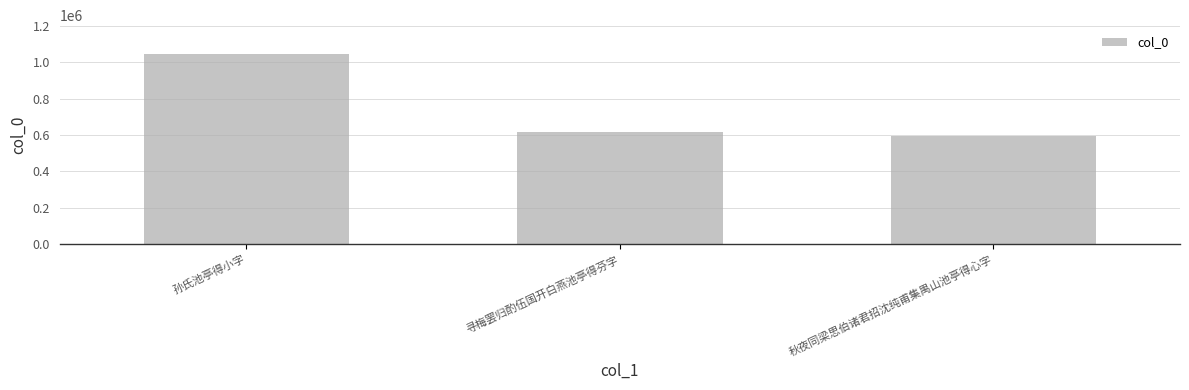

What is the difference between the maximum and minimum values?

453411